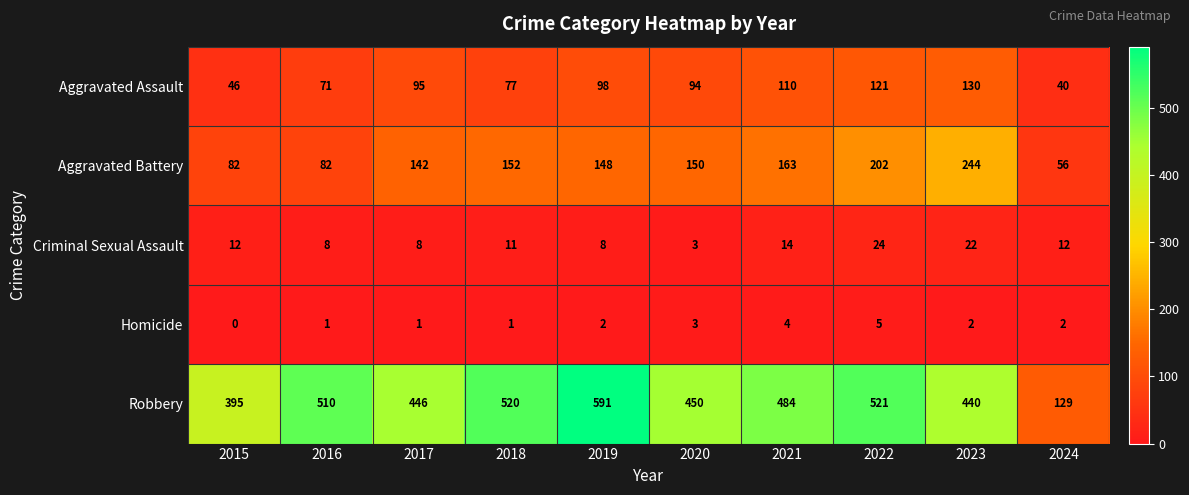

What is the difference between the Aggravated Battery values at 2024 and 2016?

26